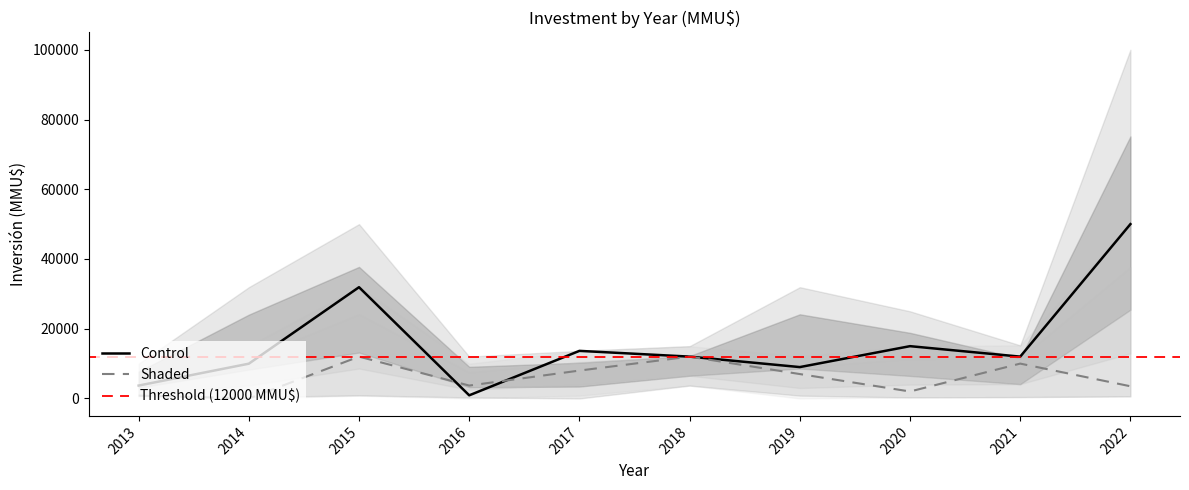

At which label does Shaded first exceed 7000?

2015